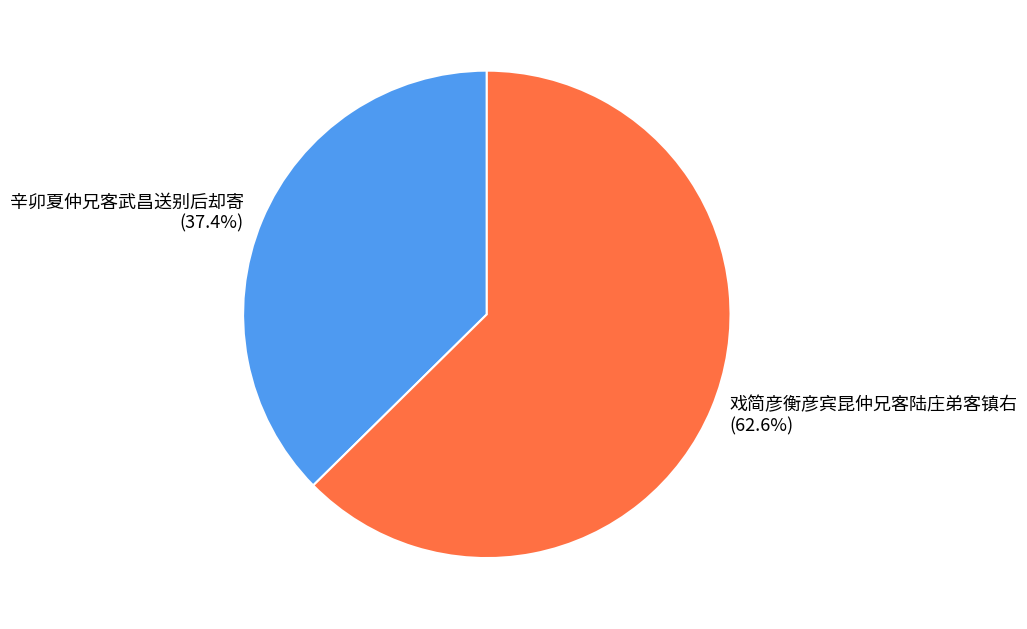

Which category accounts for the majority?

戏简彦衡彦宾昆仲兄客陆庄弟客镇右